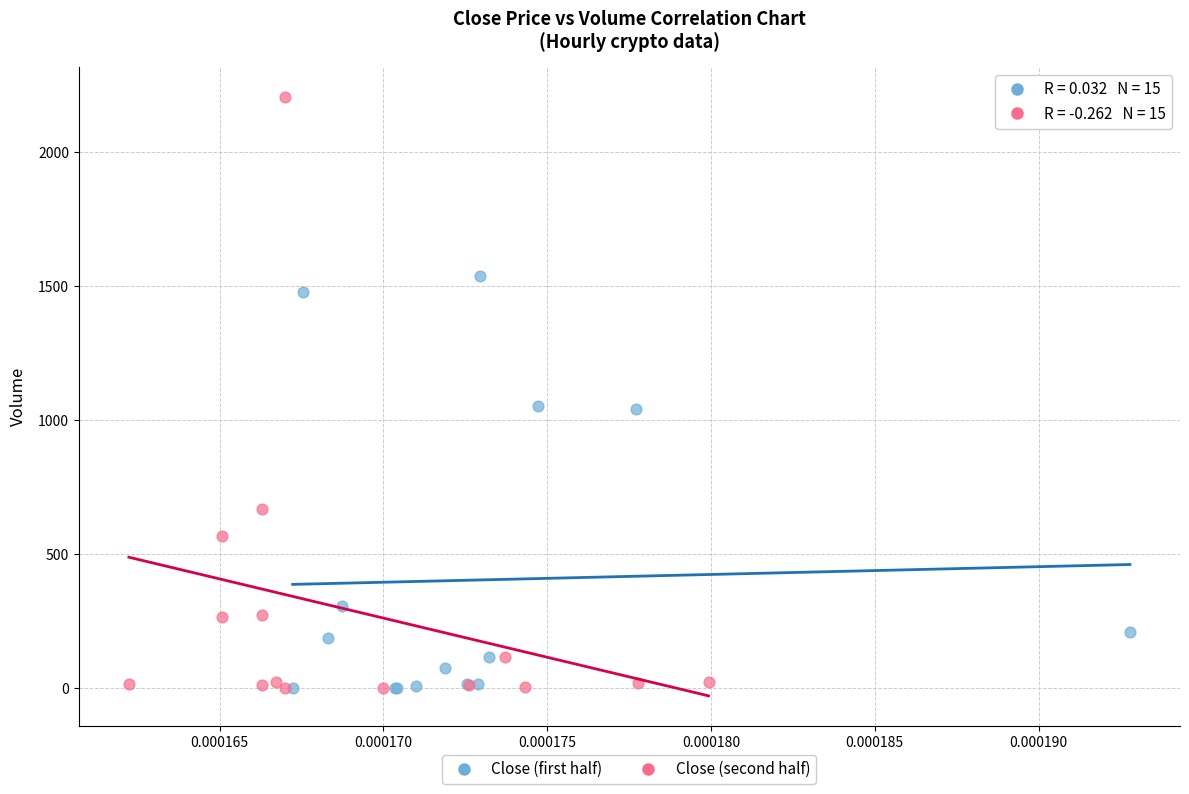

Which series has the largest Y range (max minus min)?

Close (second half)